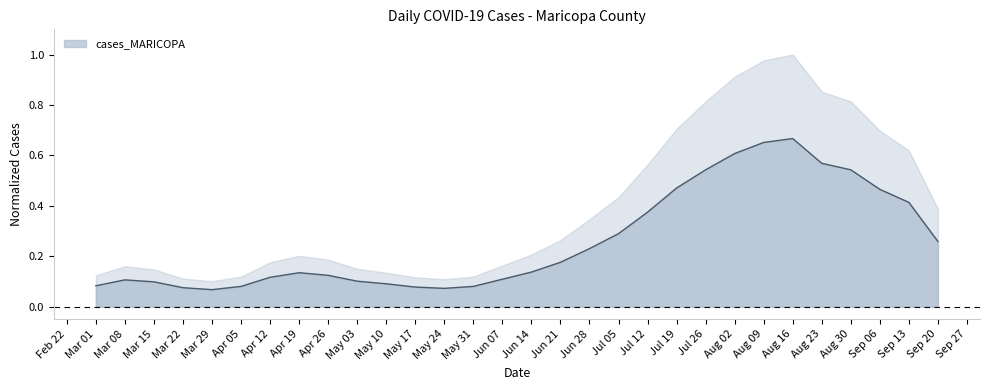

What position from the right is Jul 12?

11